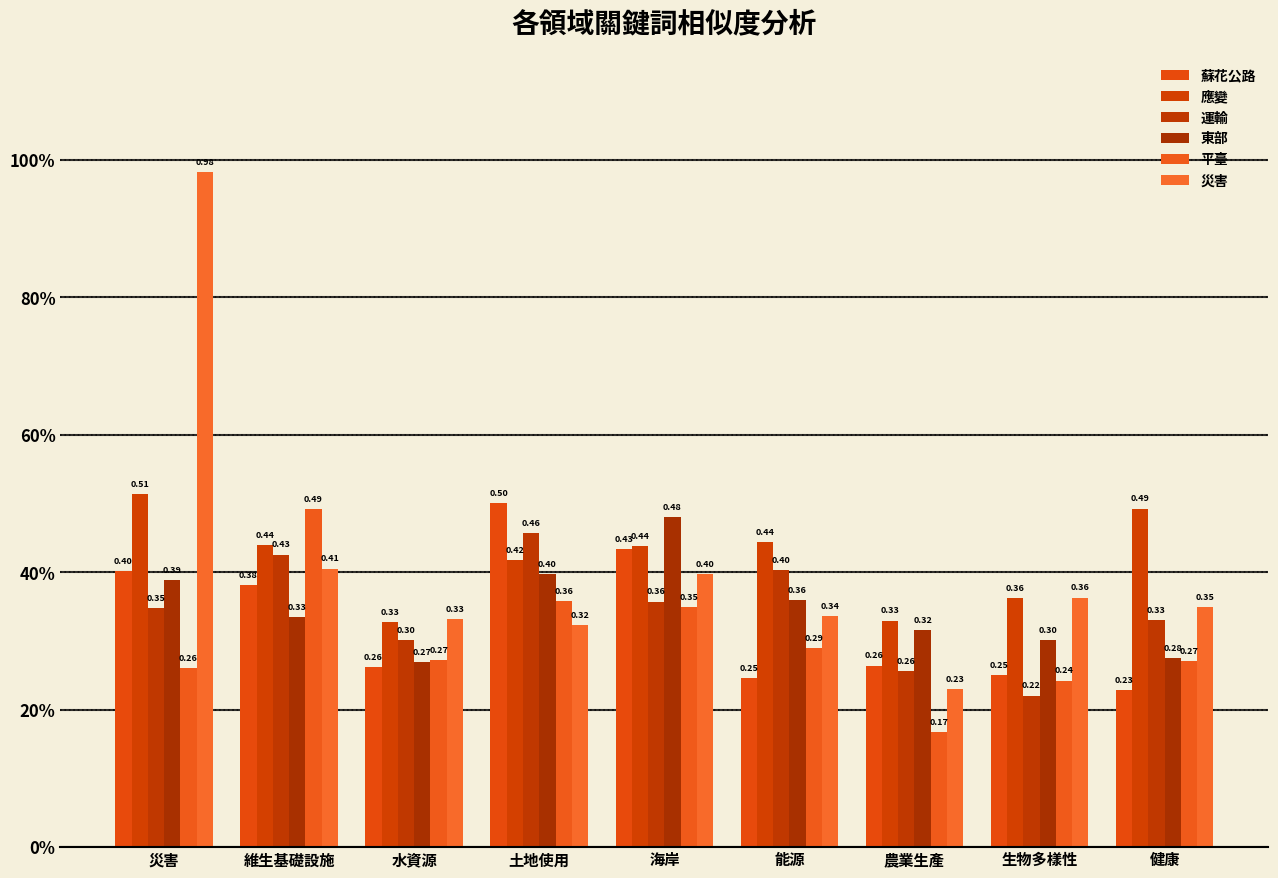

Are the bars grouped side by side (vs. stacked)?

Yes